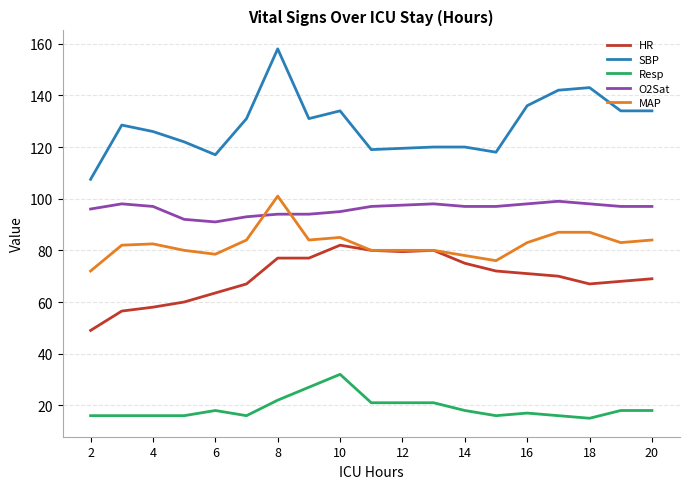

What is the minimum value for SBP?

107.5